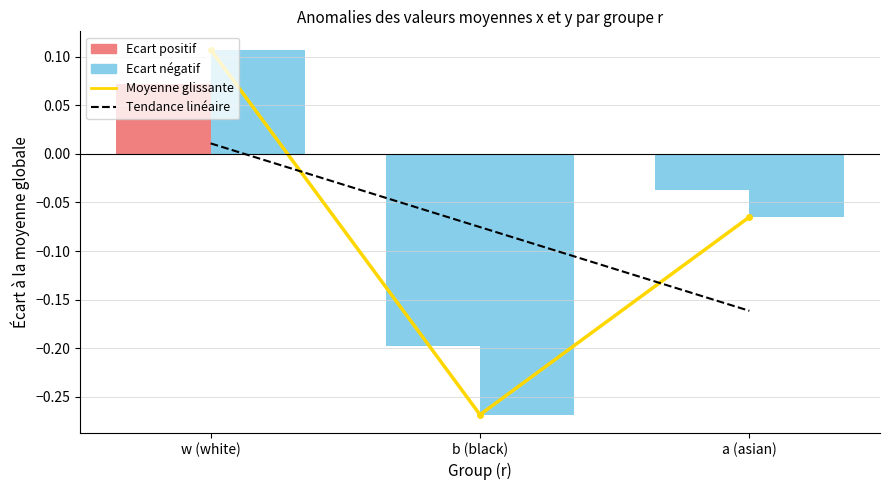

How many values in Tendance linéaire are above zero?

1